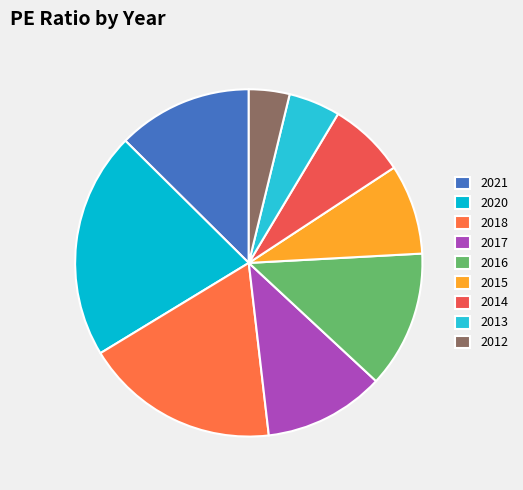

To the nearest percent, what is the average slice percentage?

11%